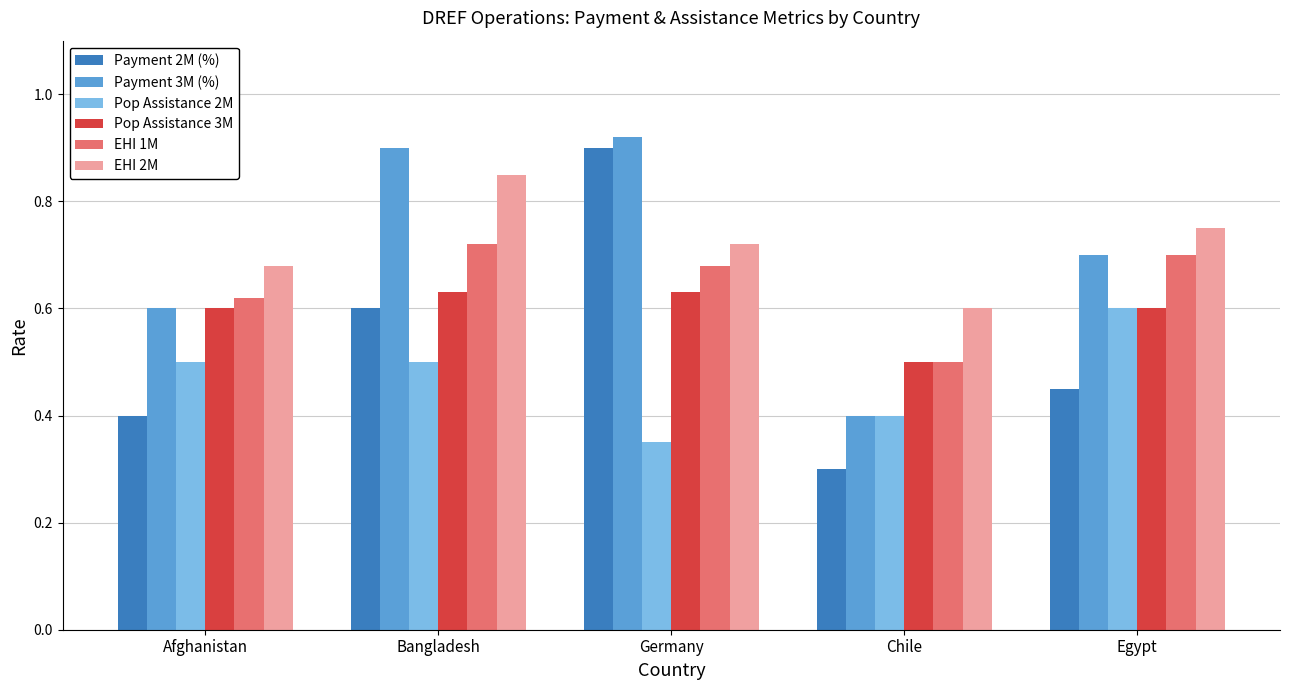

What position from the right is Bangladesh?

4